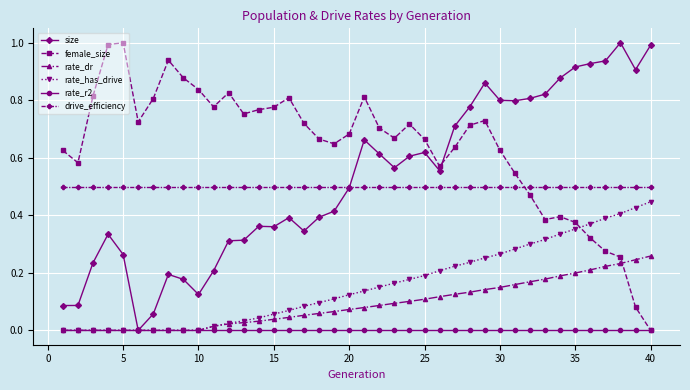

After their last crossing, which series has the higher values: rate_dr or female_size?

rate_dr